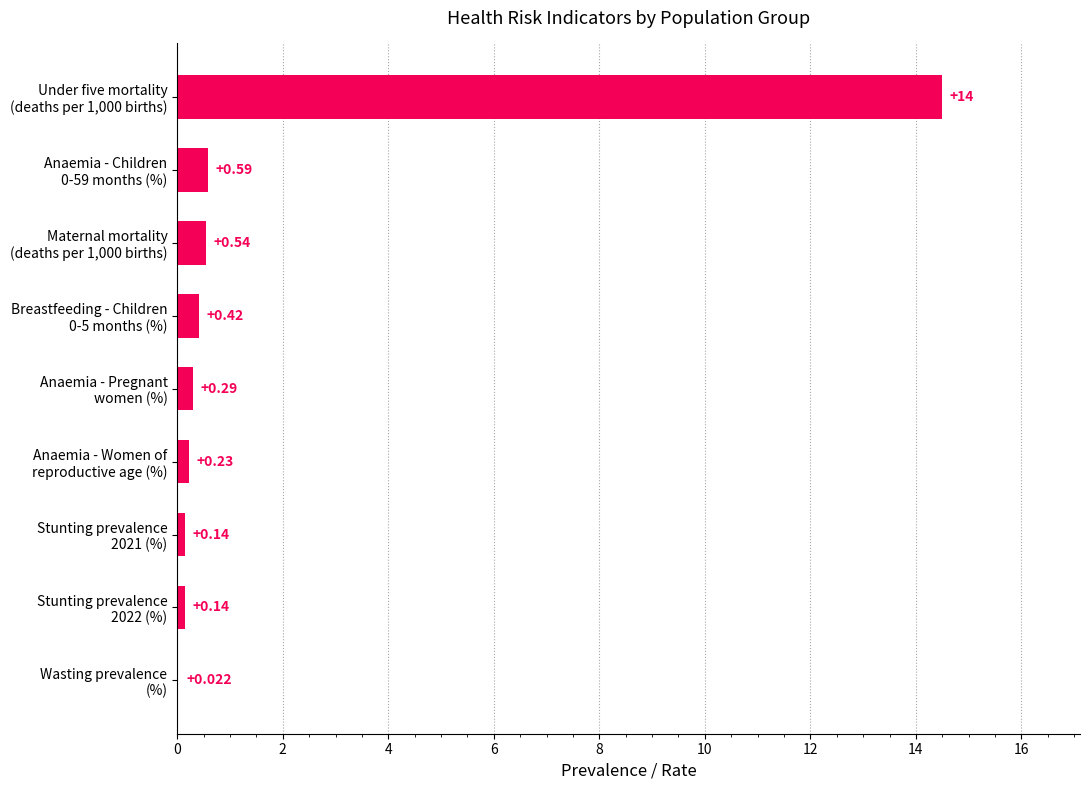

Count the number of categories in the chart.

9